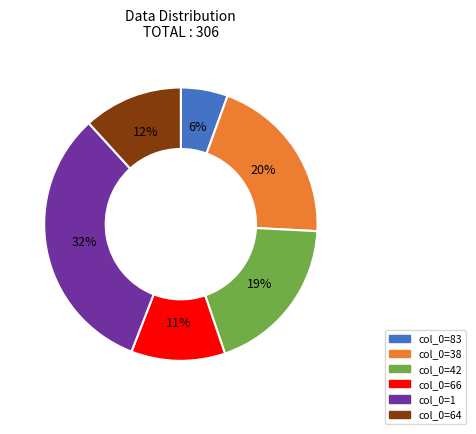

To the nearest percent, what is the average slice percentage?

17%